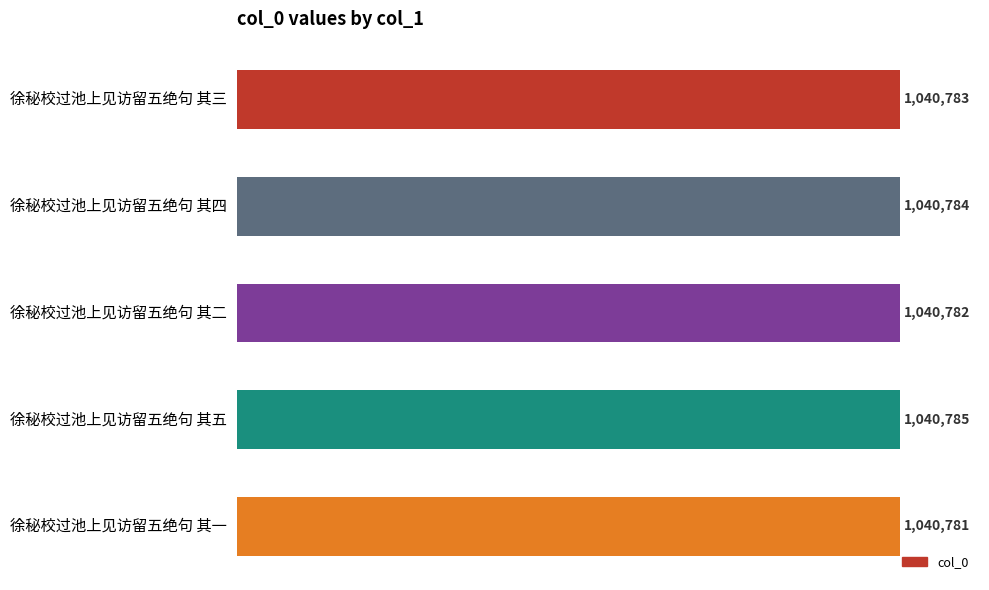

At which category does the chart reach its minimum across all series?

徐秘校过池上见访留五绝句 其一